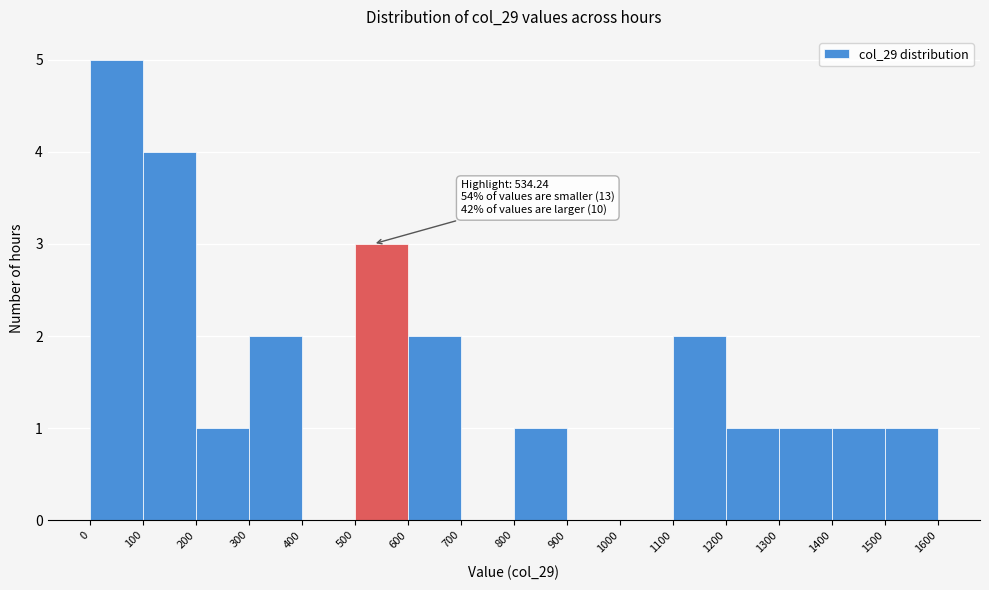

Which range on the x-axis has the tallest bar?

0 to 100